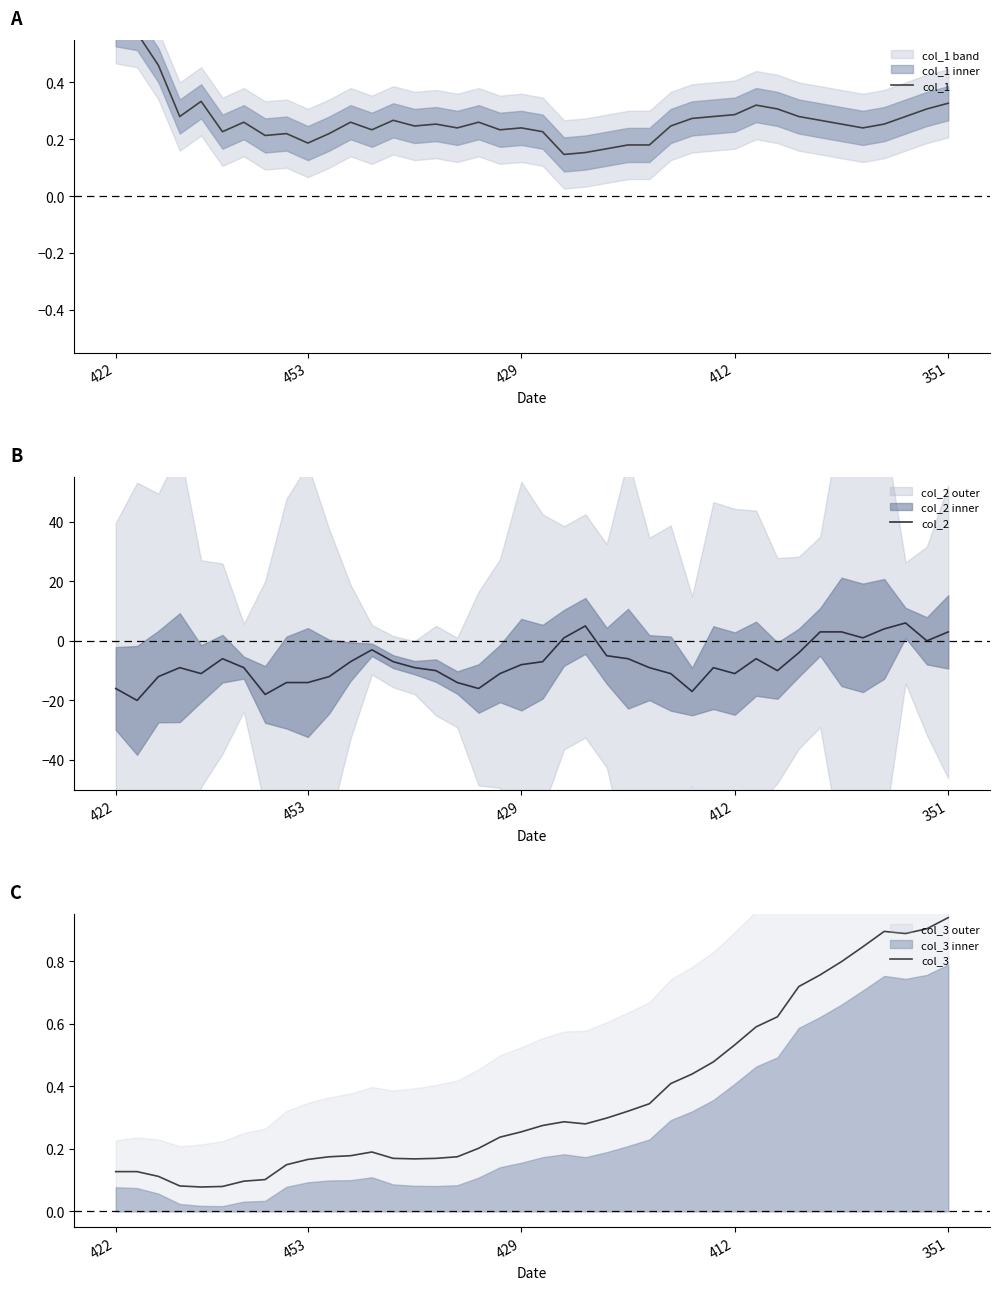

True or false: col_2 has a value of -12 at 429.

False